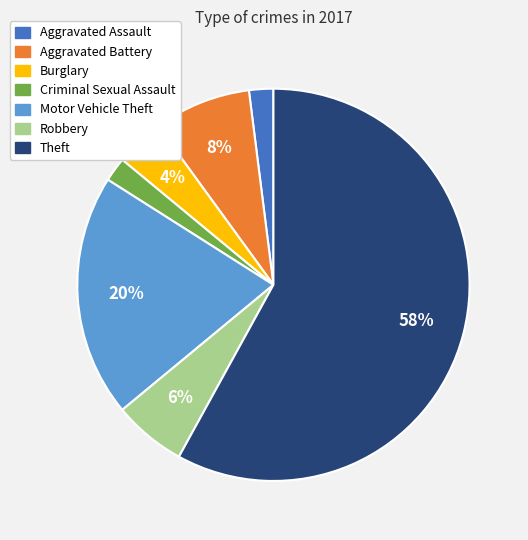

Combined, do Motor Vehicle Theft and Theft account for over 50%?

Yes